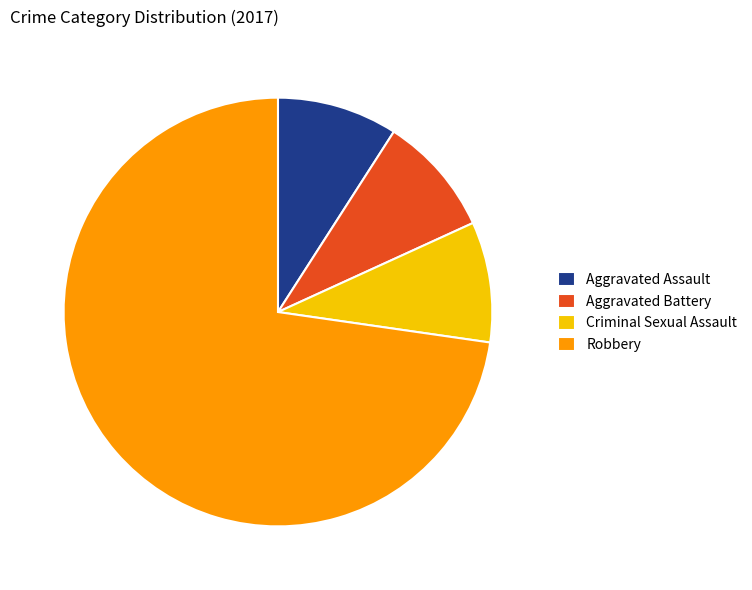

Which has a higher value, Aggravated Assault or Robbery?

Robbery